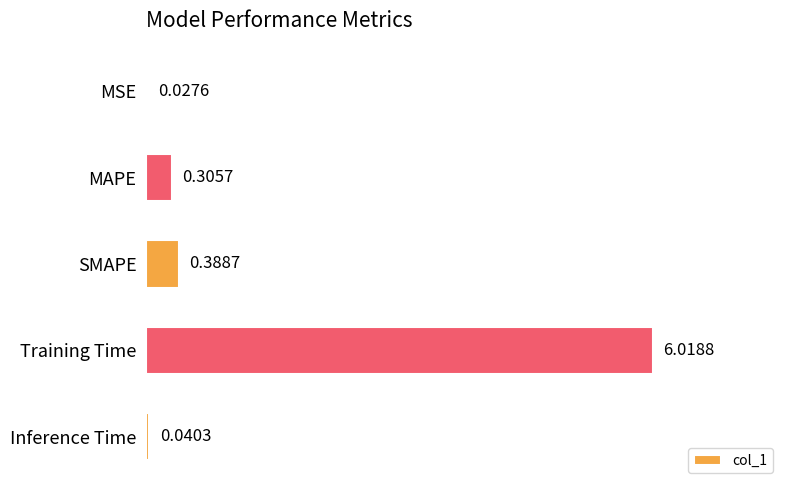

Which has a higher value, Inference Time or MSE?

Inference Time